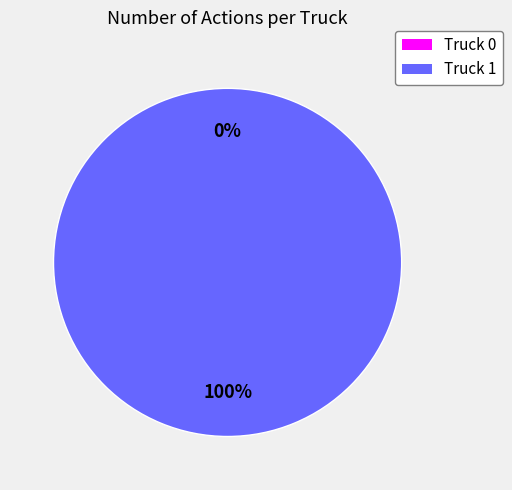

Is there any slice that represents more than half of the pie?

Yes